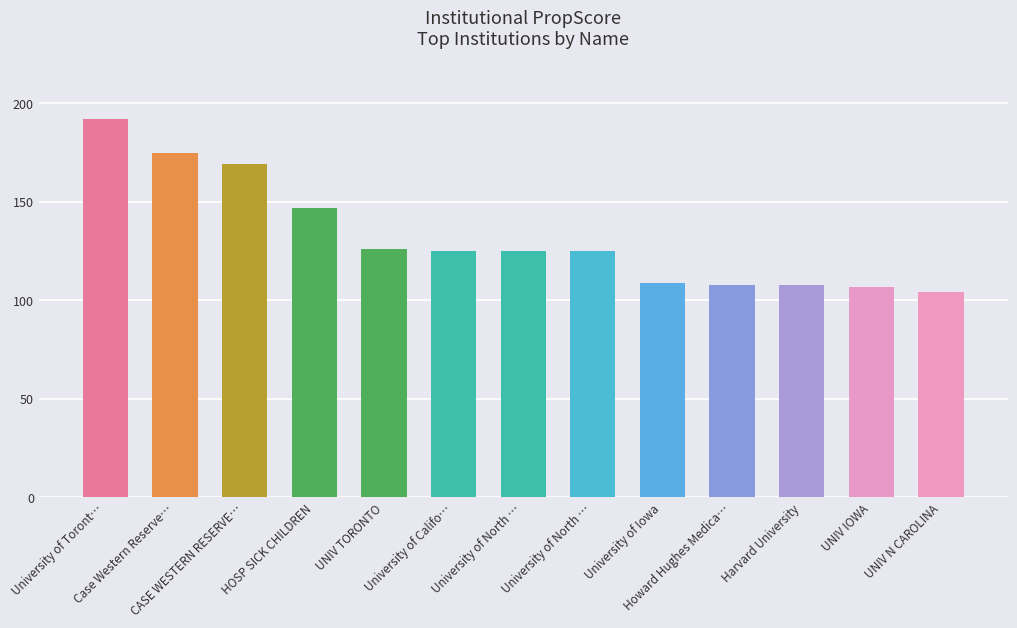

List the labels in order of value, smallest first.

UNIV N CAROLINA, UNIV IOWA, Howard Hughes Medica…, Harvard University, University of Iowa, University of Califo…, University of North …, University of North …, UNIV TORONTO, HOSP SICK CHILDREN, CASE WESTERN RESERVE…, Case Western Reserve…, University of Toront…